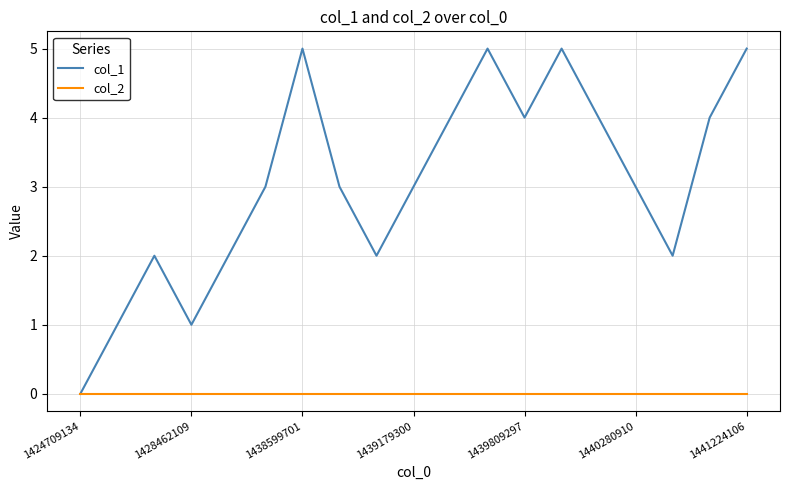

List the series in order of their overall mean, highest first.

col_1, col_2